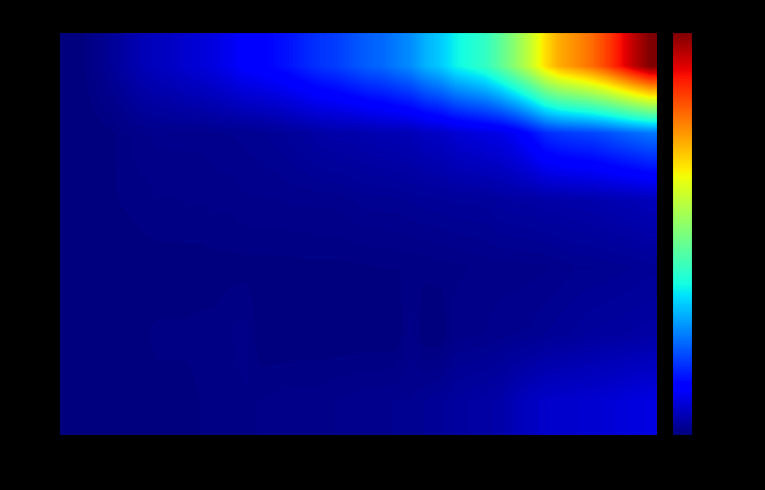

What is the greatest value displayed?

1755